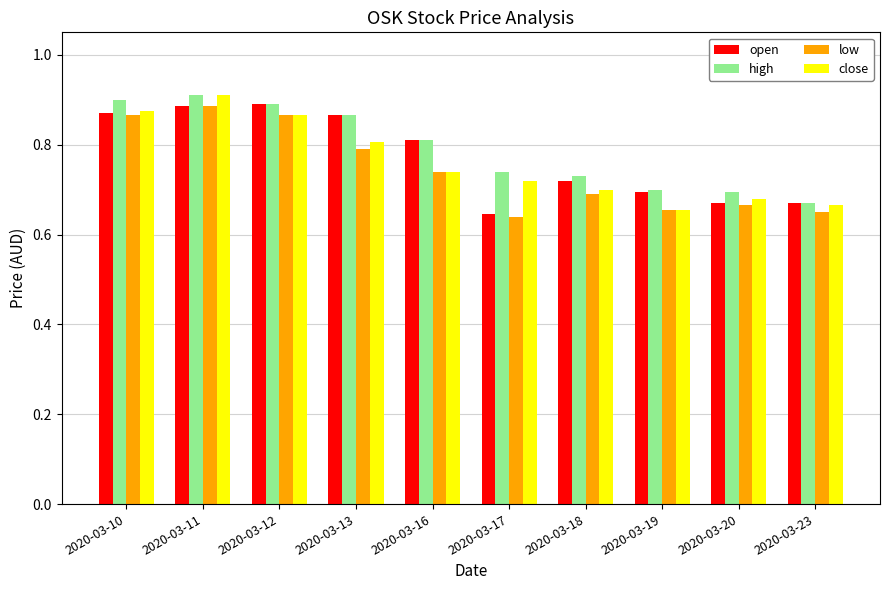

The open series shows 0.4 at 2020-03-20. True or false?

False